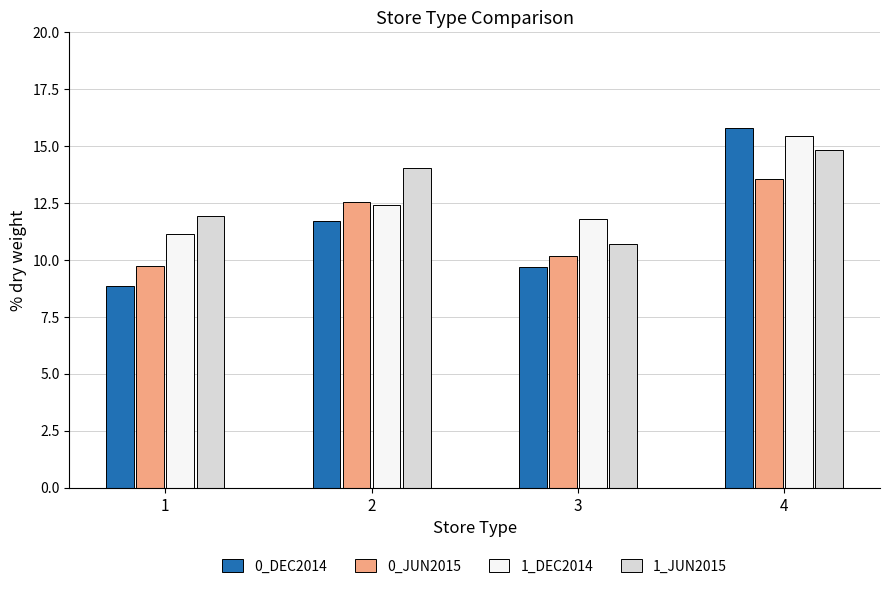

At which category is the sum across all series the highest?

4